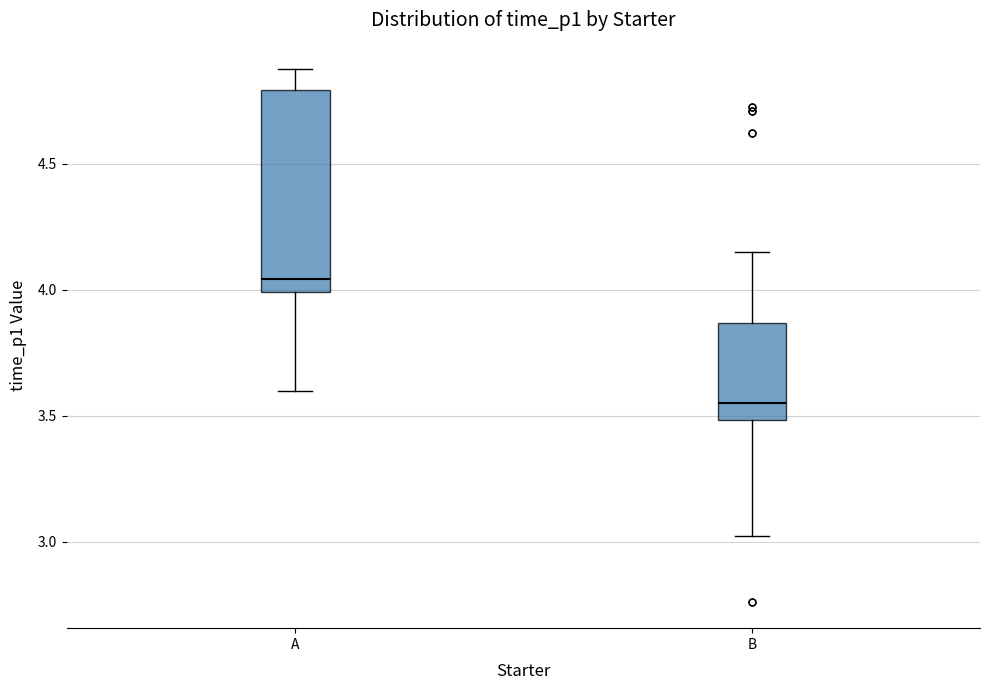

Reading left to right, transcribe this box plot: for each box, give where its median line is, the range the box spans, and where its two whiskers end, as read against the y-axis. The values are not printed on the chart, so give them approximately, as read against the axis.

A: median 4.05, box 4.00 to 4.80, whiskers 3.60 to 4.85
B: median 3.55, box 3.50 to 3.85, whiskers 3.00 to 4.15